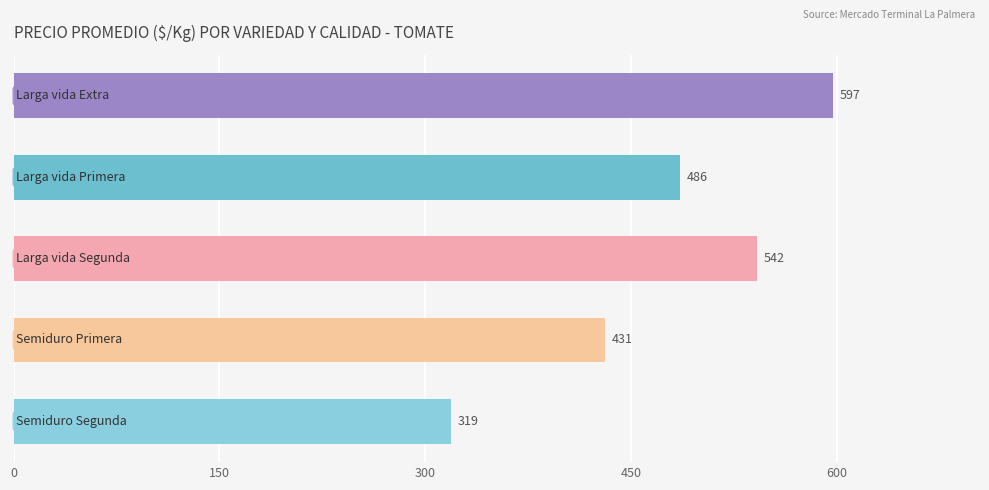

What is the difference between the maximum and second lowest values?

166